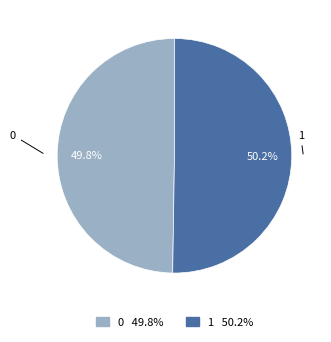

How many segments does this pie chart have?

2